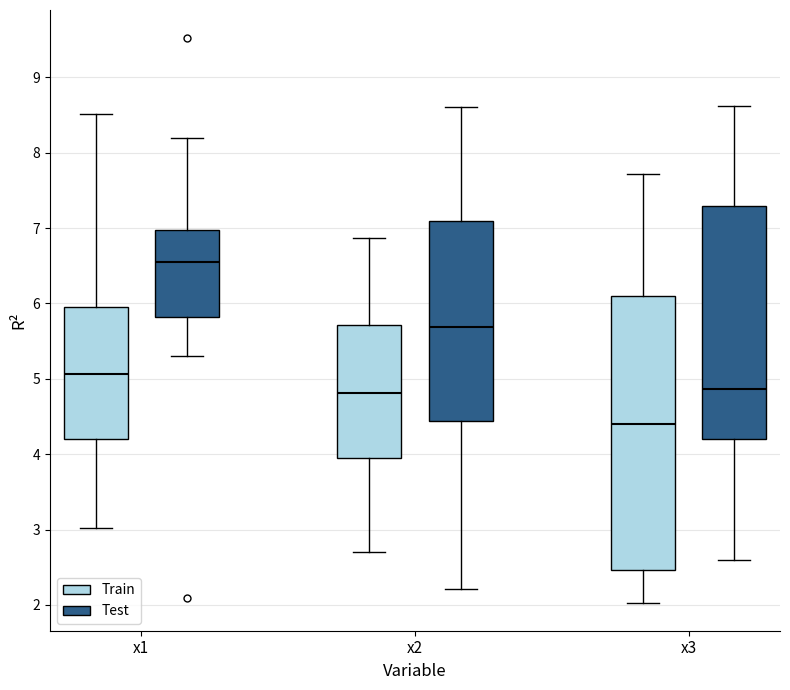

Where is the lower edge of the box for x1 (Train) on the y-axis? The values are not printed on the chart, so give them approximately, as read against the axis.

4.2